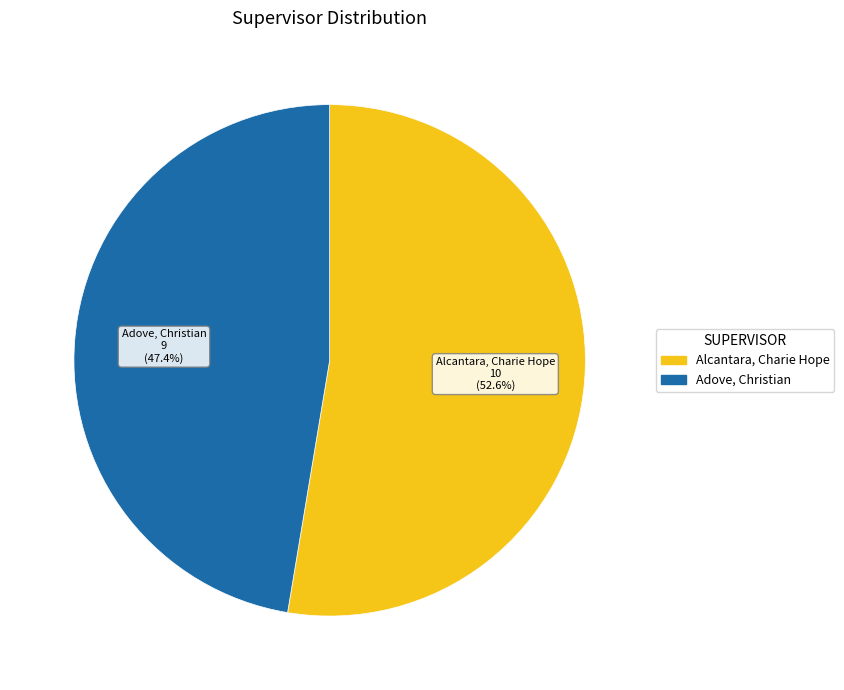

Count the number of slices in the pie.

2